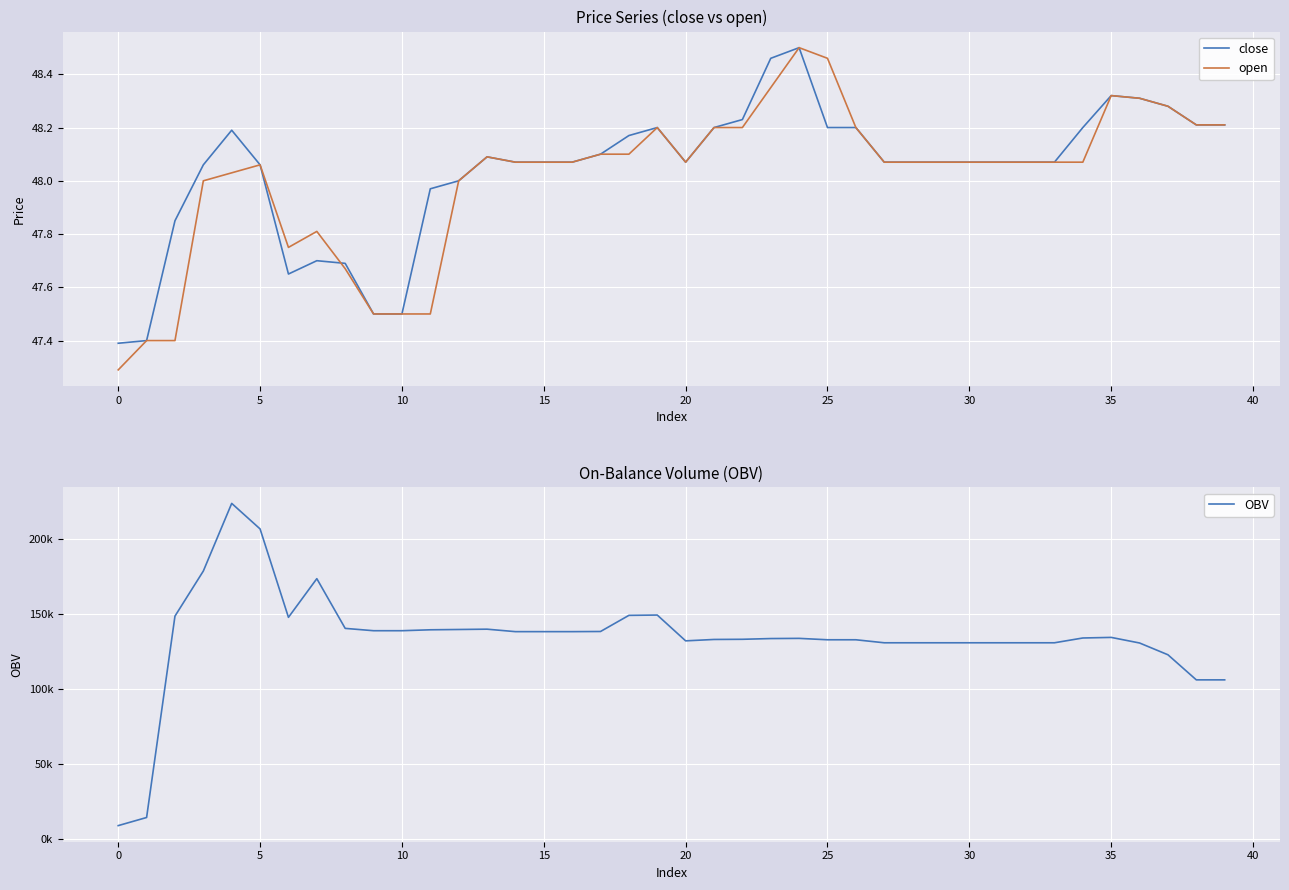

What is the label of the 25th point from the right?

15